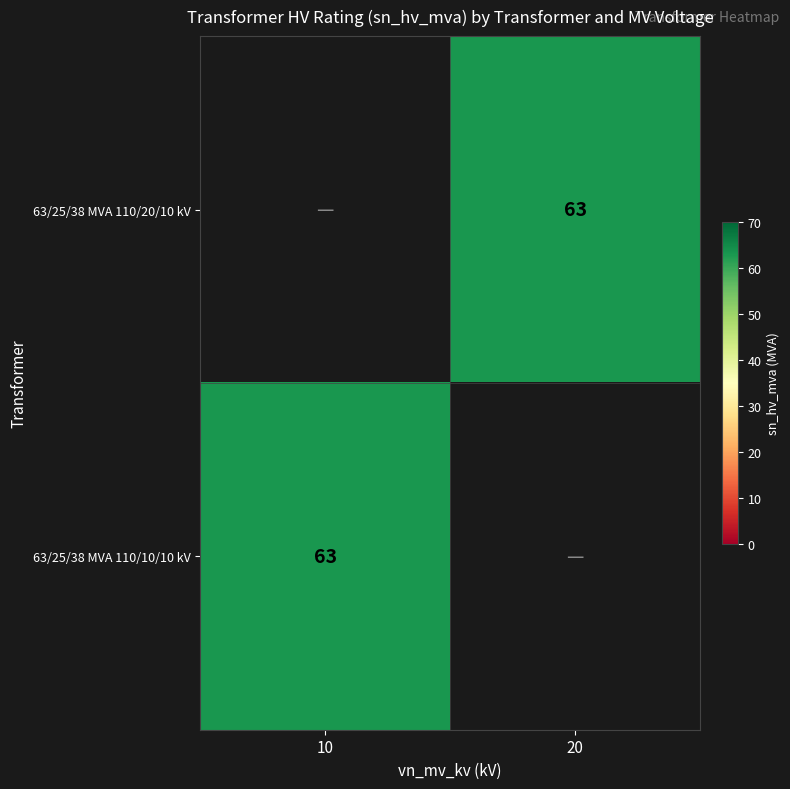

What is the lowest value of the 63/25/38 MVA 110/10/10 kV series?

63.0